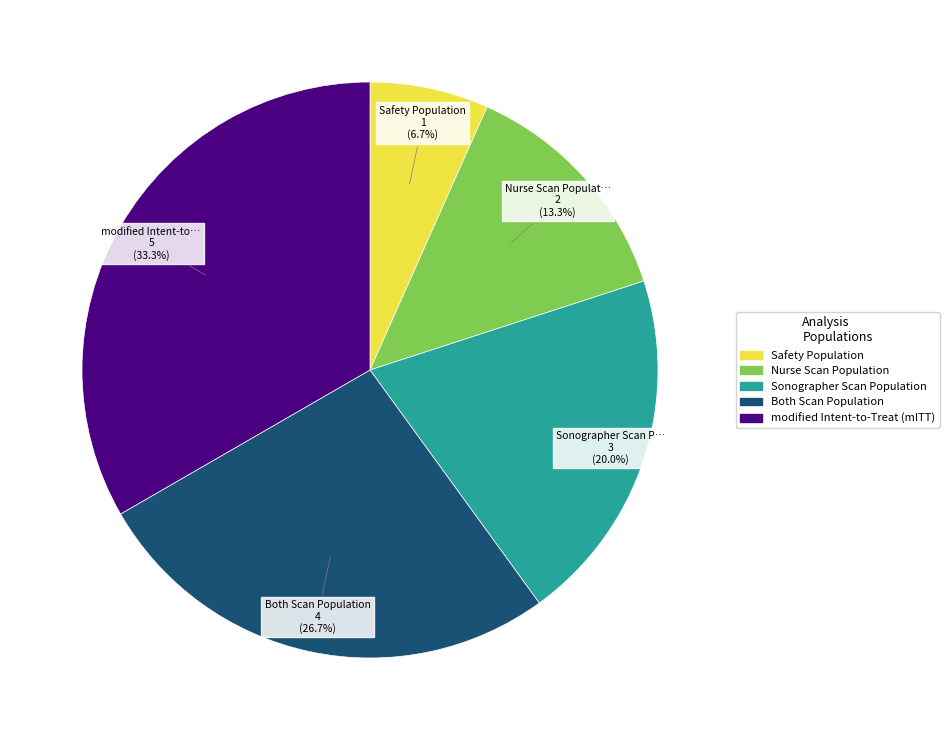

Is there any slice that represents more than half of the pie?

No